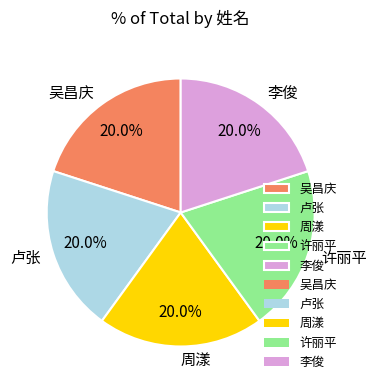

Does 吴昌庆 represent more than half of the total?

No